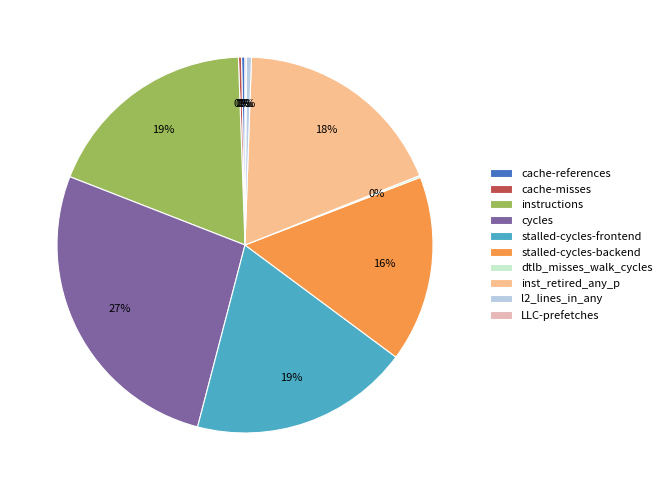

Combined, do cycles and cache-references account for over 50%?

No